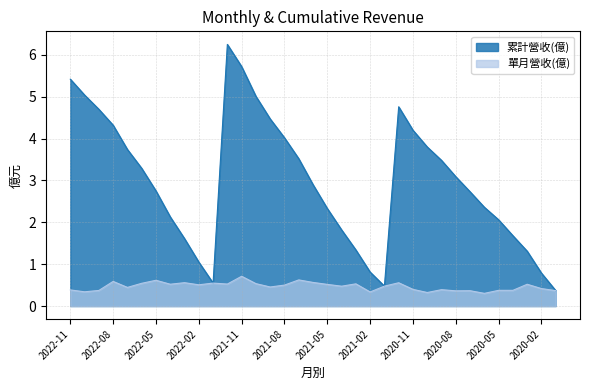

What value does the 單月營收(億) series have at 2020-05?

0.4